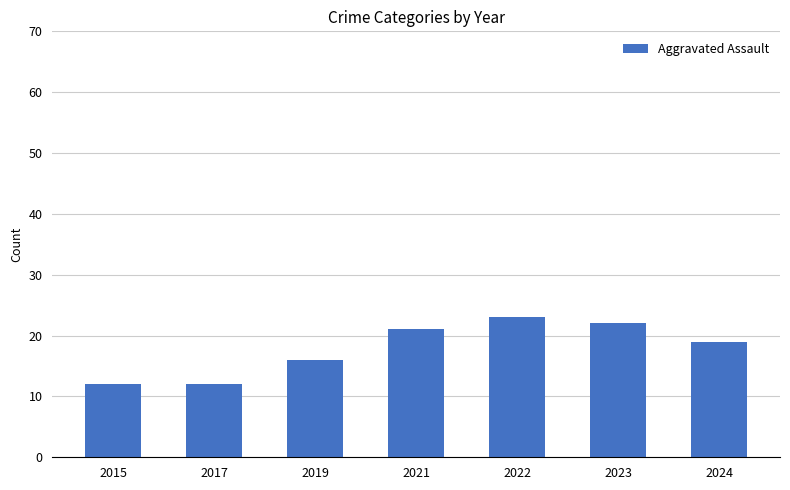

What is the change in value from 2017 to 2019?

+4